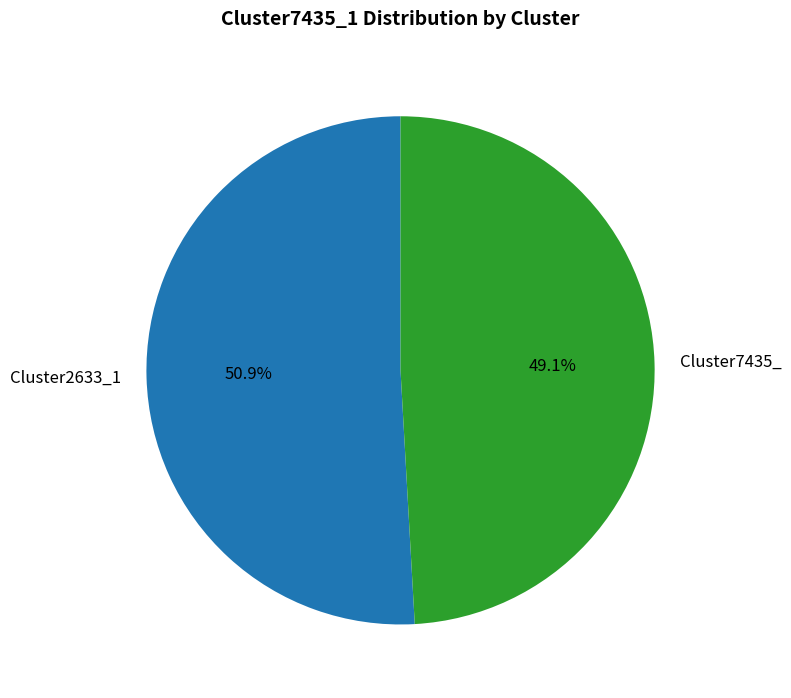

To the nearest percent, what portion does Cluster2633_1 represent?

51%